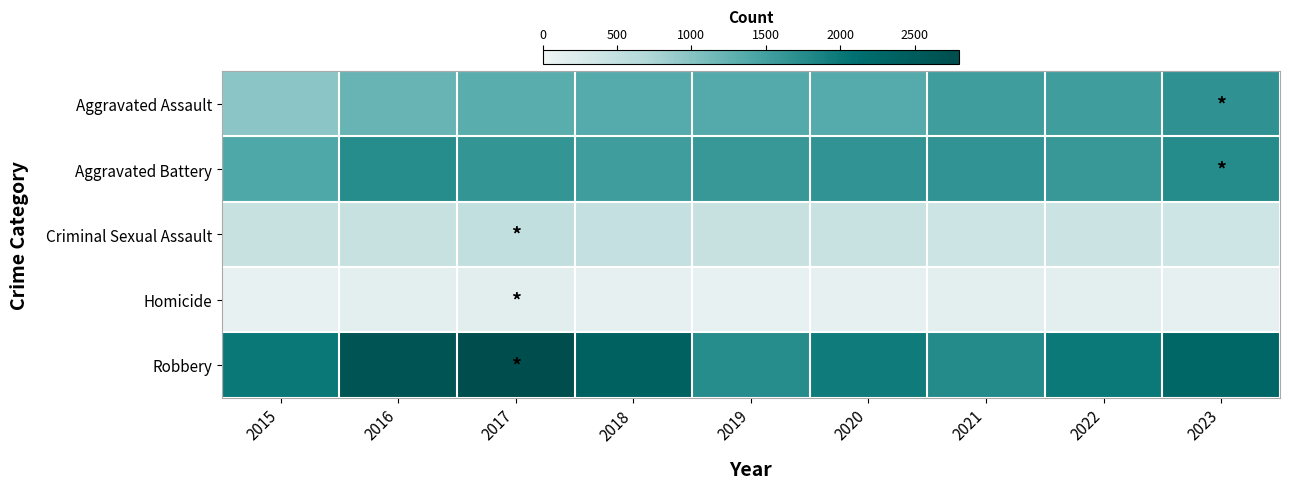

Rank the series by their maximum value, from lowest to highest.

Homicide, Criminal Sexual Assault, Aggravated Assault, Aggravated Battery, Robbery